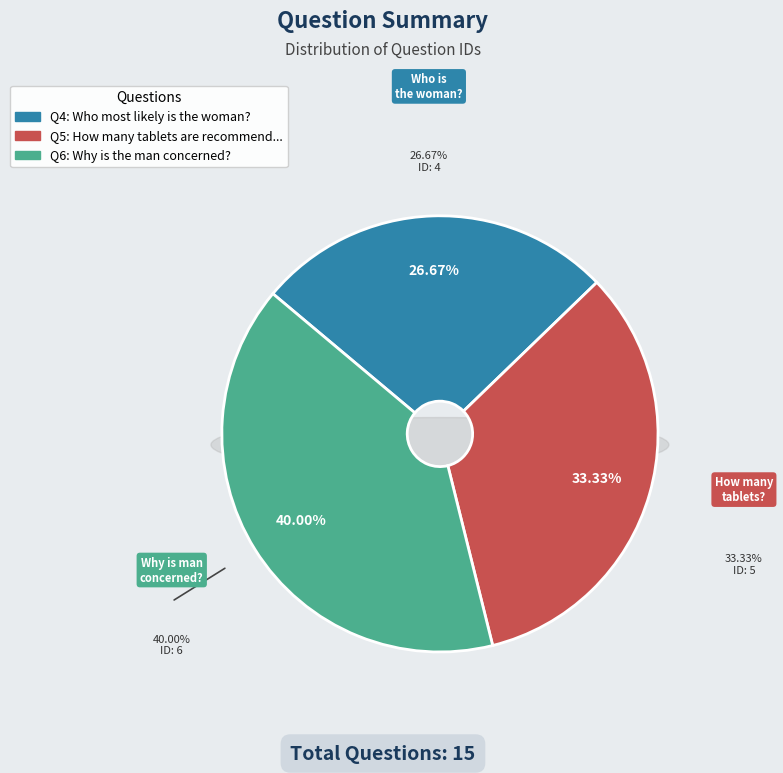

Between Who most likely is the woman? and How many tablets are recommended each time?, which is larger?

How many tablets are recommended each time?